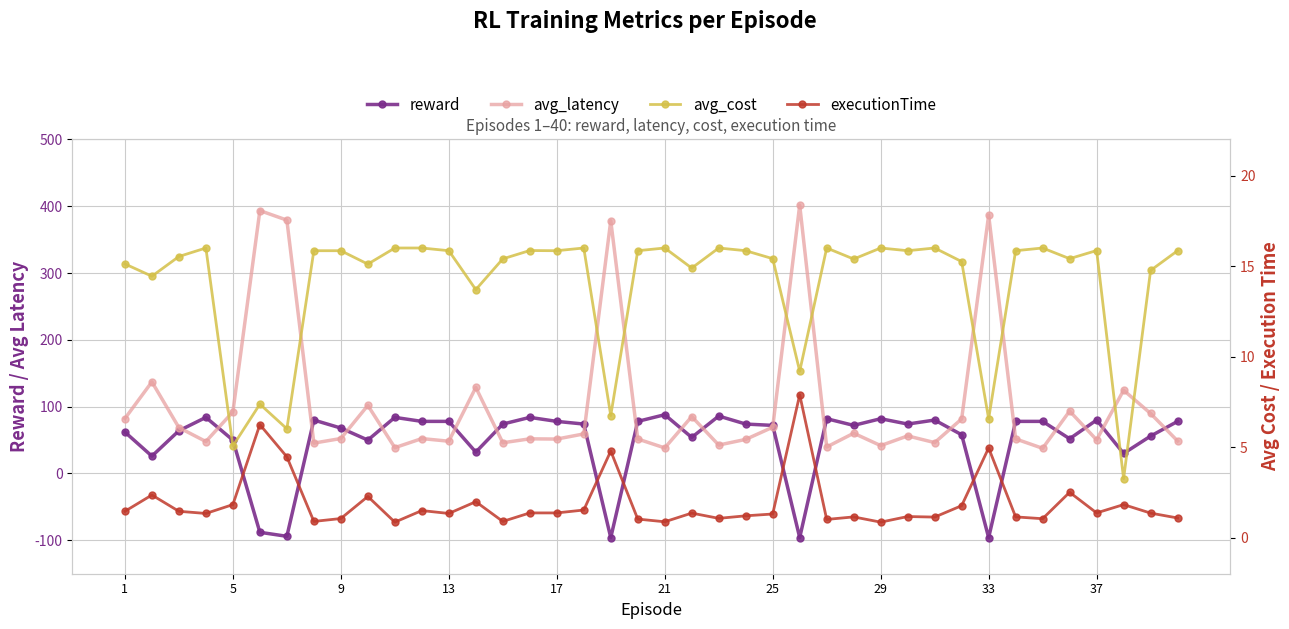

Rank the series at 21 from highest to lowest value.

reward, avg_latency, avg_cost, executionTime